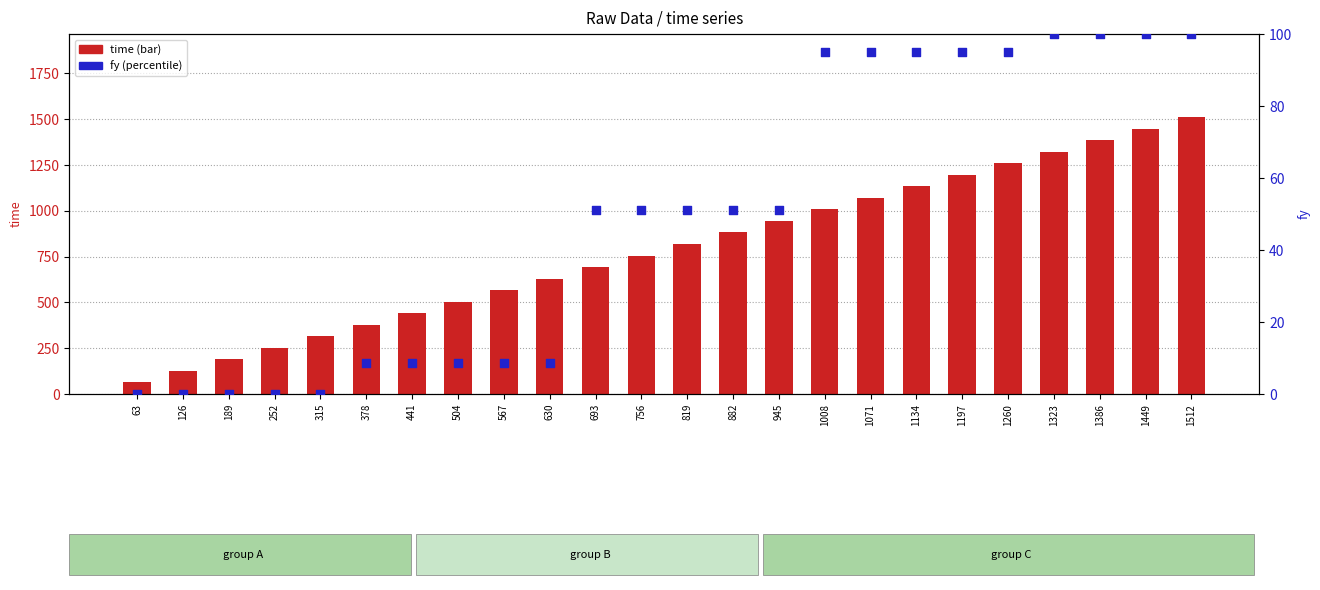

Which series contains the lowest Y value?

fy